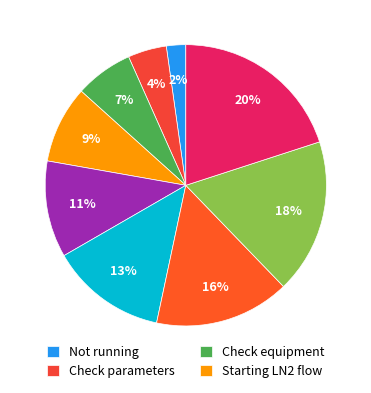

To the nearest percent, what is the average slice percentage?

11%